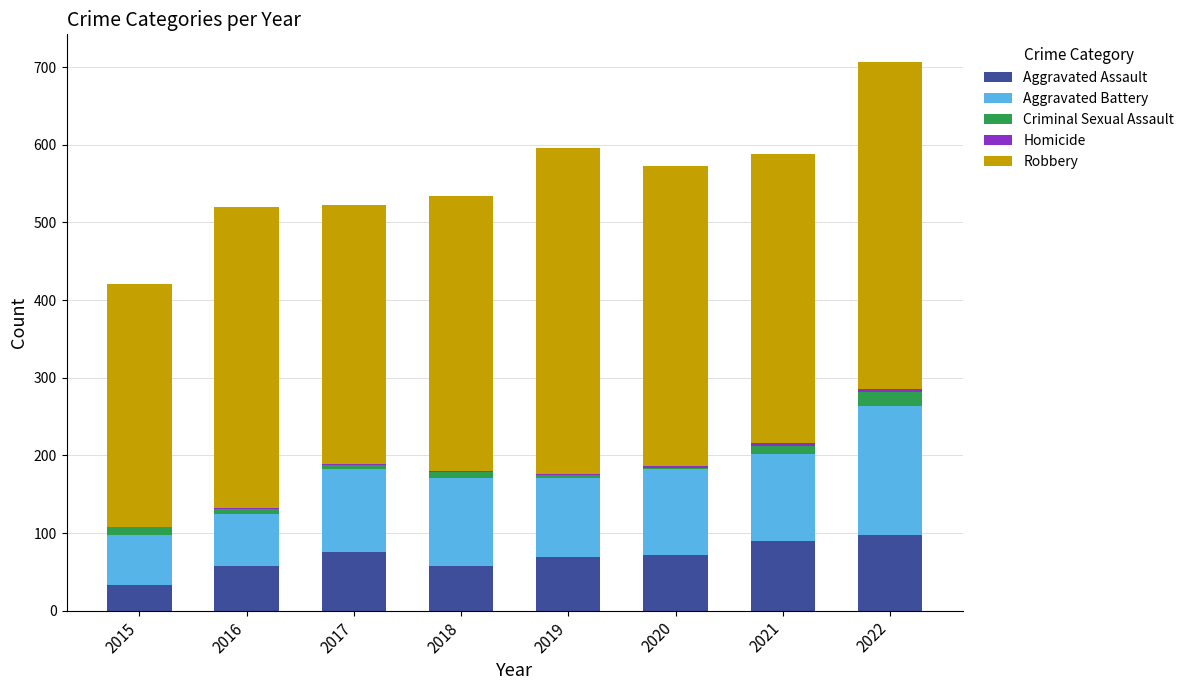

How many categories are shown in the chart?

8